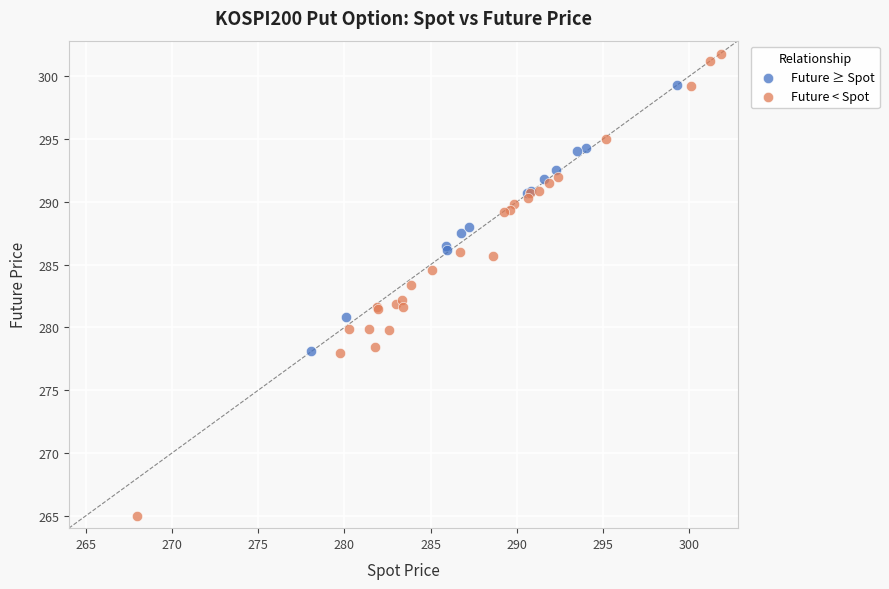

Which series reaches the minimum Y coordinate?

Future < Spot